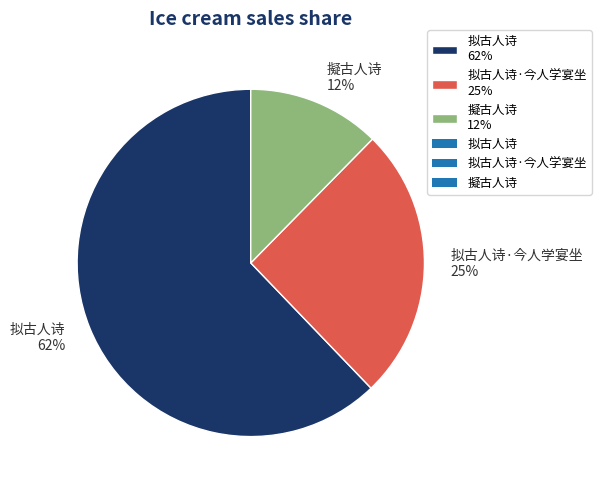

To the nearest percent, what percentage of the pie is 拟古人诗·今人学宴坐 25%?

25%